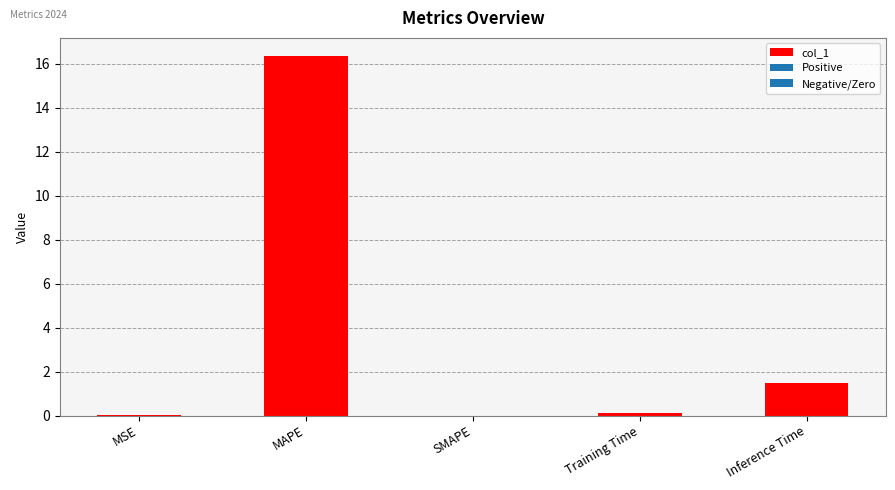

Where is the data nearest to the value 8?

Inference Time